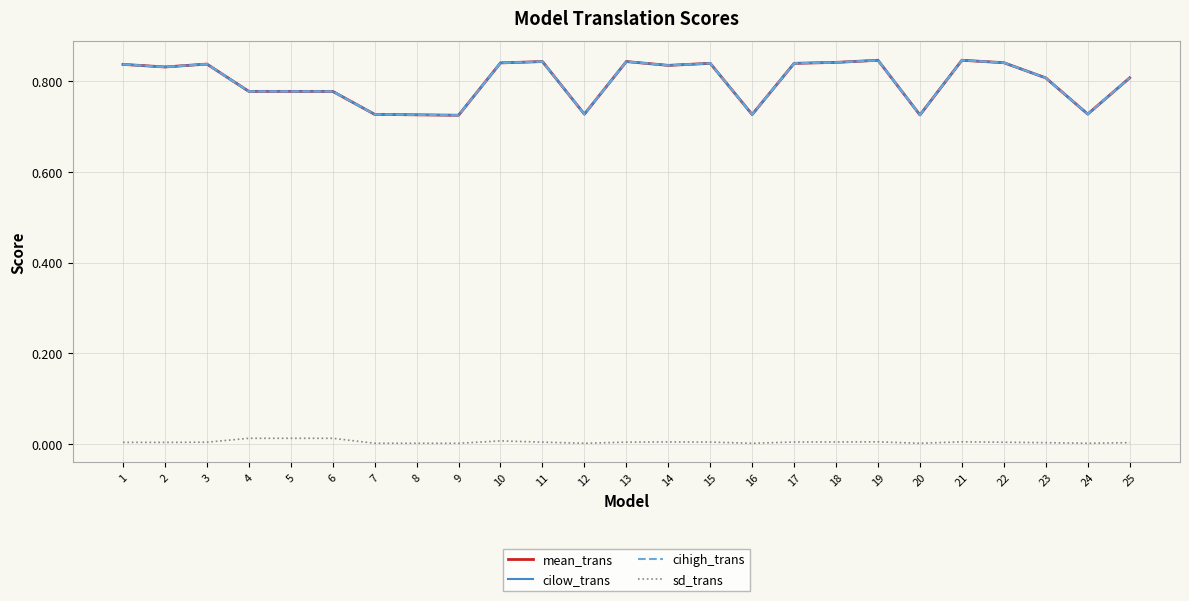

Reading left to right, extract all data points from this chart.

mean_trans: 0.8	0.8	0.8	0.8	0.8	0.8	0.7	0.7	0.7	0.8	0.8	0.7	0.8	0.8	0.8	0.7	0.8	0.8	0.8	0.7	0.8	0.8	0.8	0.7	0.8
cilow_trans: 0.8	0.8	0.8	0.8	0.8	0.8	0.7	0.7	0.7	0.8	0.8	0.7	0.8	0.8	0.8	0.7	0.8	0.8	0.8	0.7	0.8	0.8	0.8	0.7	0.8
cihigh_trans: 0.8	0.8	0.8	0.8	0.8	0.8	0.7	0.7	0.7	0.8	0.8	0.7	0.8	0.8	0.8	0.7	0.8	0.8	0.8	0.7	0.8	0.8	0.8	0.7	0.8
sd_trans: 0.0	0.0	0.0	0.0	0.0	0.0	0.0	0.0	0.0	0.0	0.0	0.0	0.0	0.0	0.0	0.0	0.0	0.0	0.0	0.0	0.0	0.0	0.0	0.0	0.0